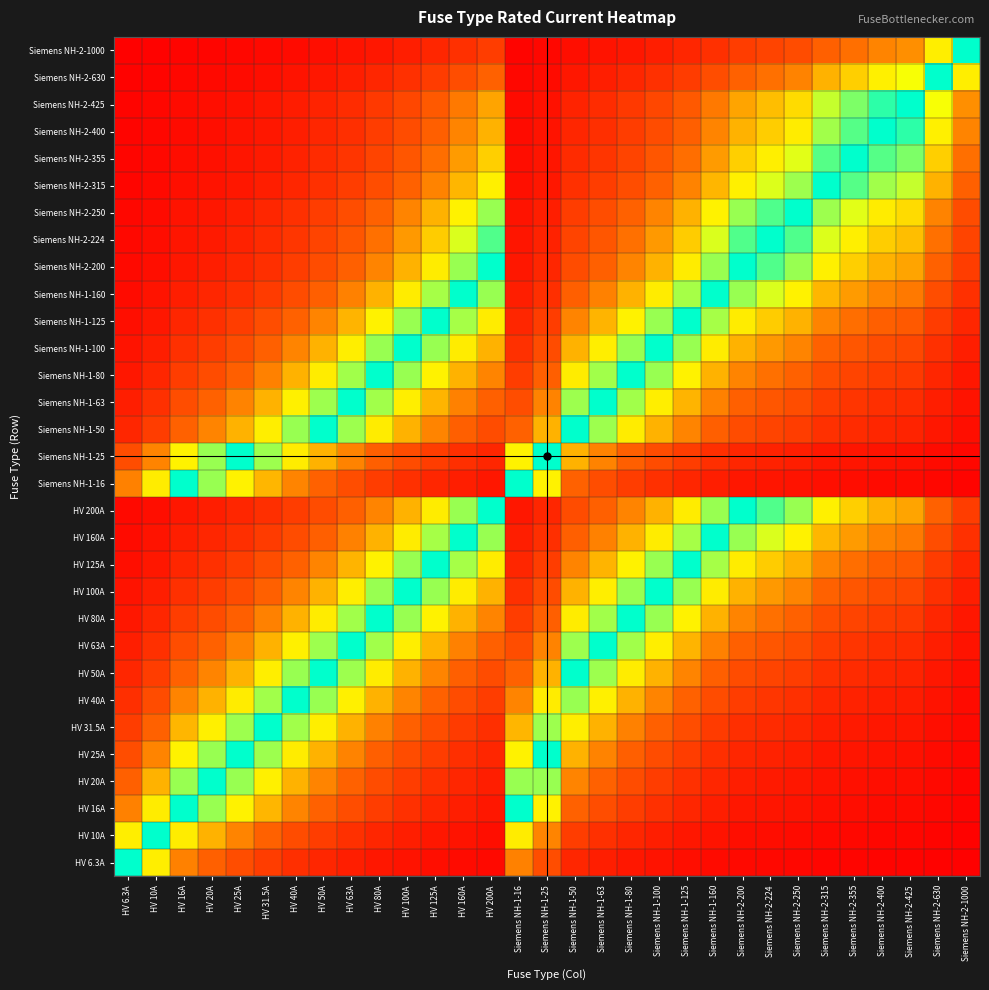

At which category is the sum across all series the highest?

HV 100A